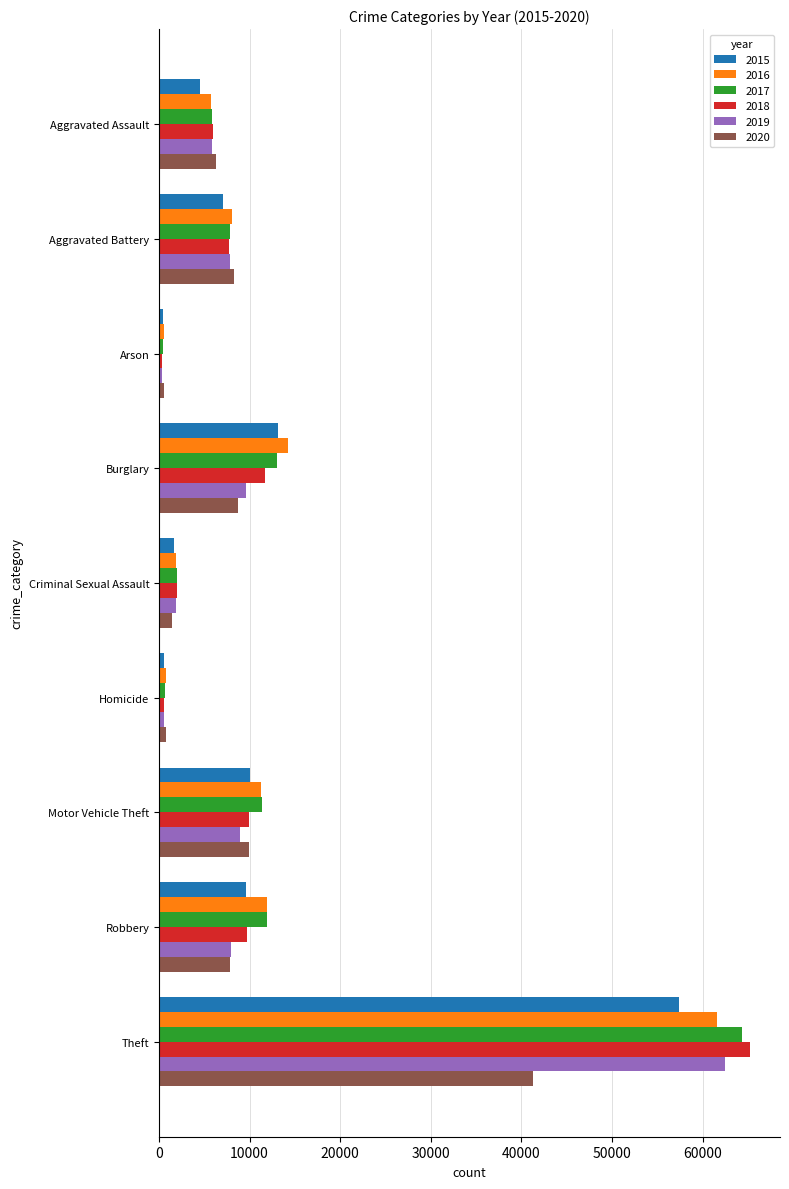

Count the number of data series in this chart.

6